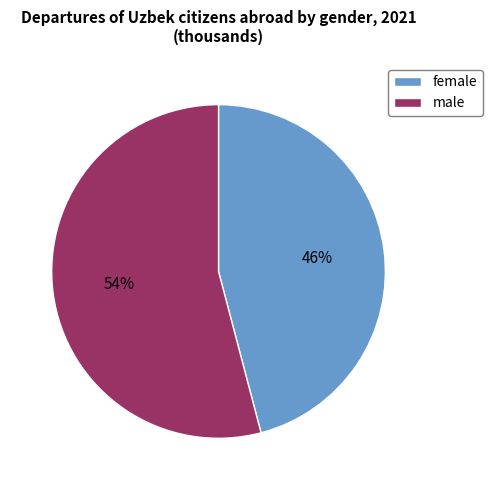

Is the sum of male and female greater than half?

Yes